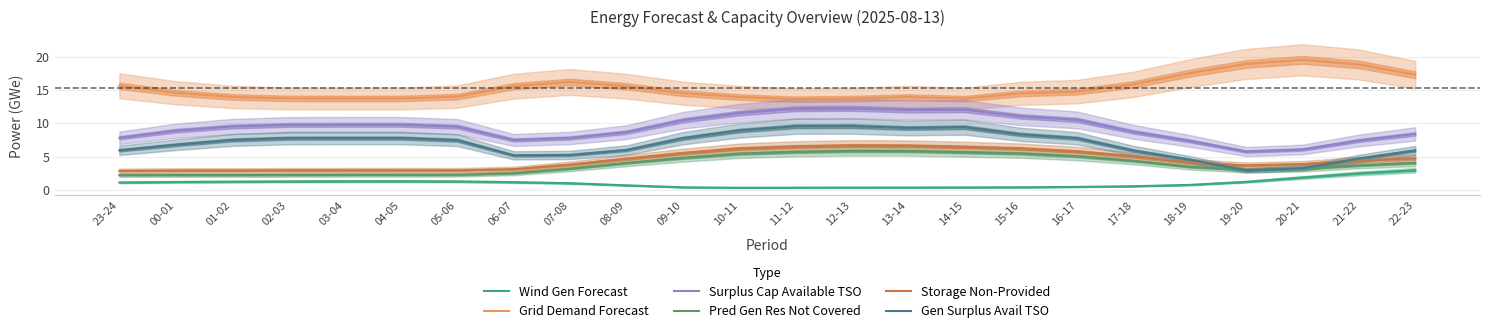

True or false: Grid Demand Forecast and Gen Surplus Avail TSO intersect in this chart.

False